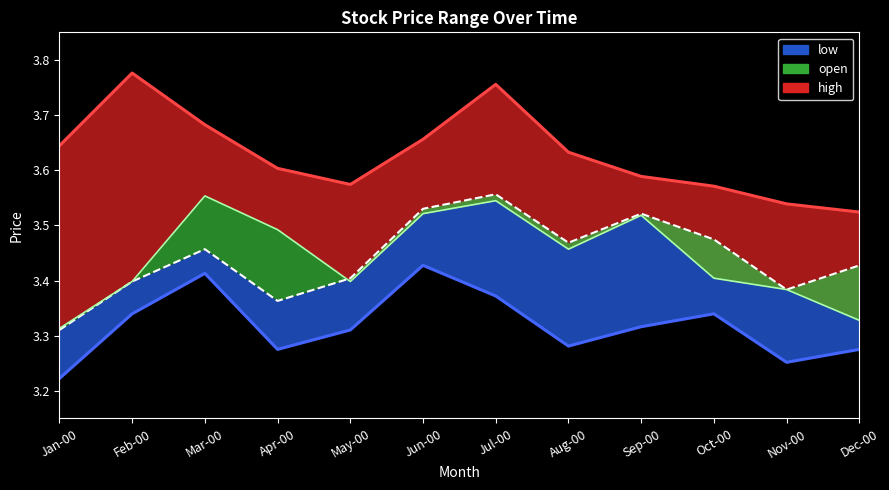

Rank the categories by value from highest to lowest.

Feb-00, Jul-00, Mar-00, Jun-00, Jan-00, Aug-00, Apr-00, Sep-00, May-00, Oct-00, Nov-00, Dec-00